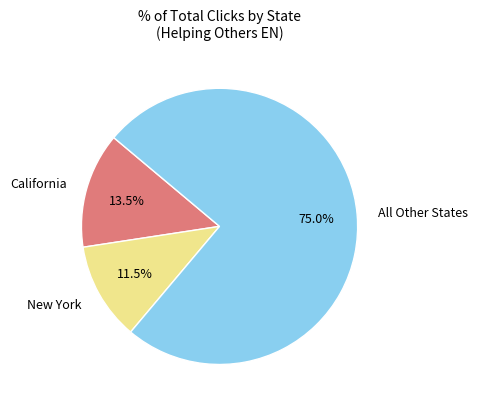

What is the largest slice in the pie chart?

All Other States